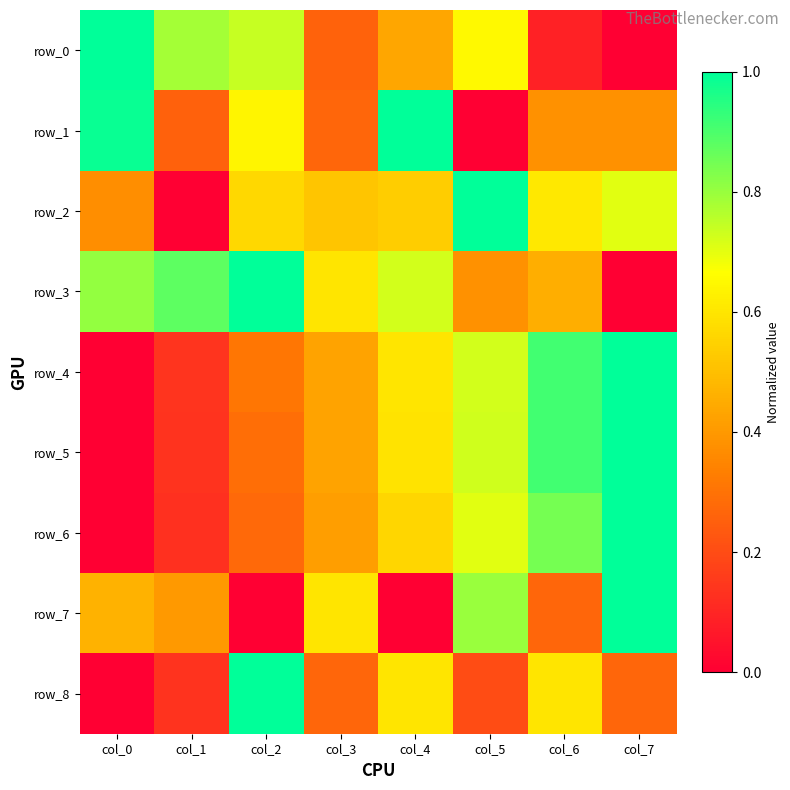

The row_4 series shows 0.9 at col_4. True or false?

False